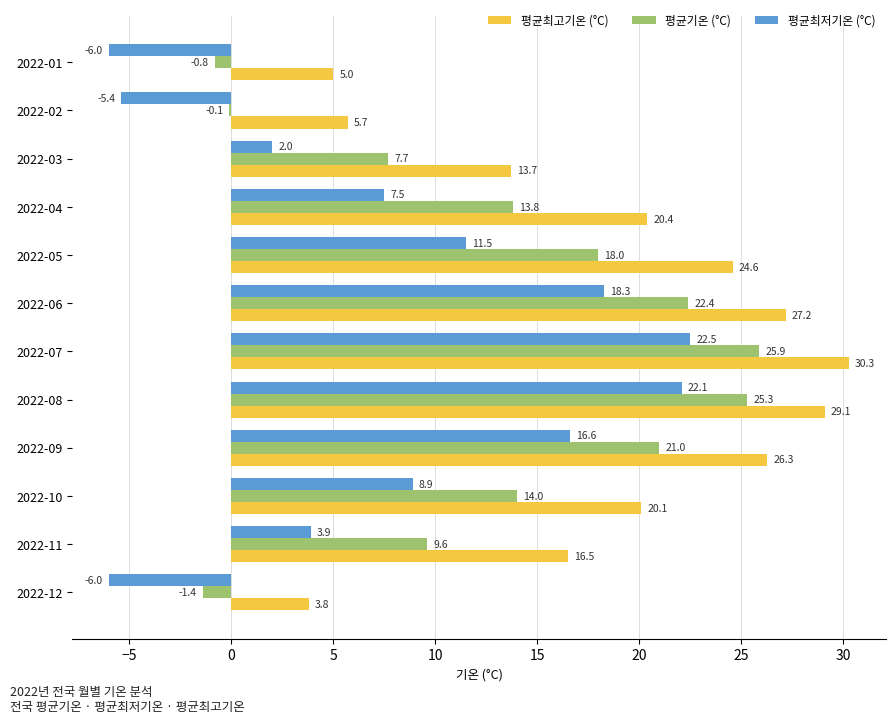

What is the maximum value for 평균최저기온 (°C)?

22.5